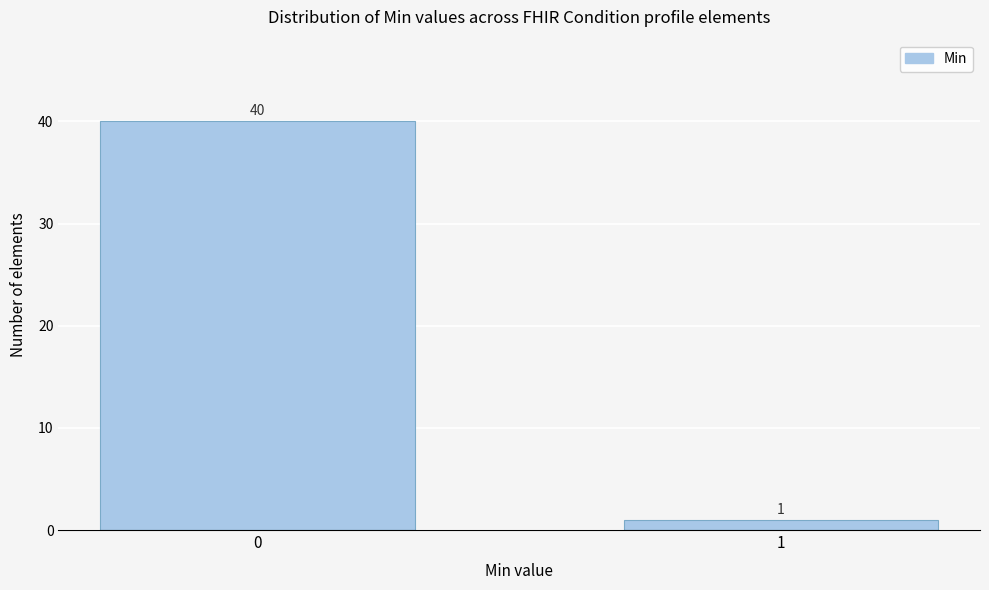

Reading left to right, transcribe all the data shown in this chart.

0=40	1=1